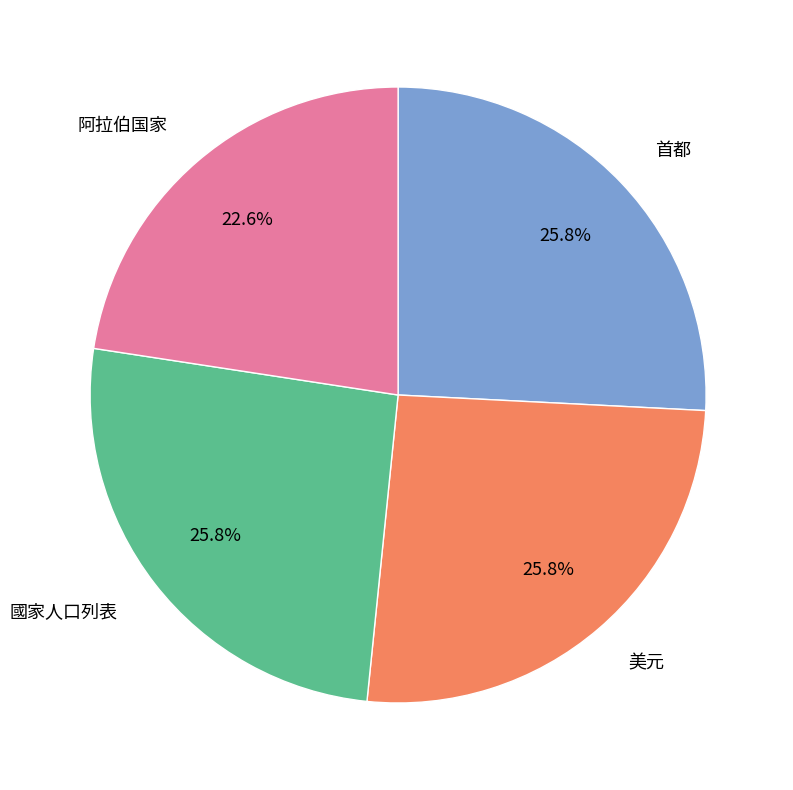

To the nearest percent, what is the difference between the largest and smallest slice percentages?

3%